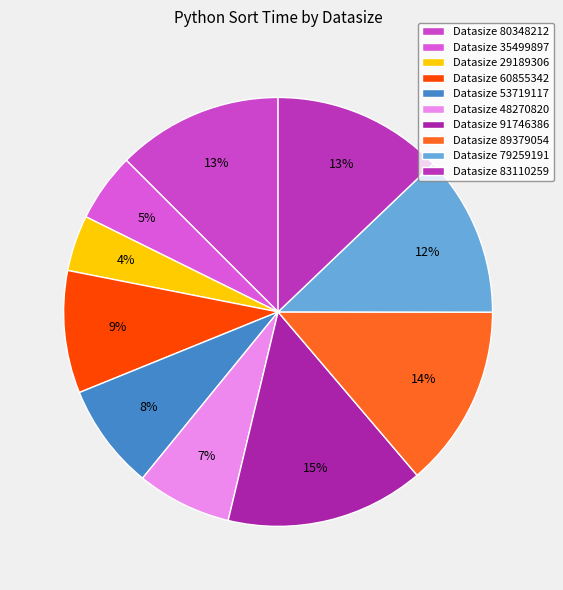

Which slice is the smallest?

Datasize 29189306